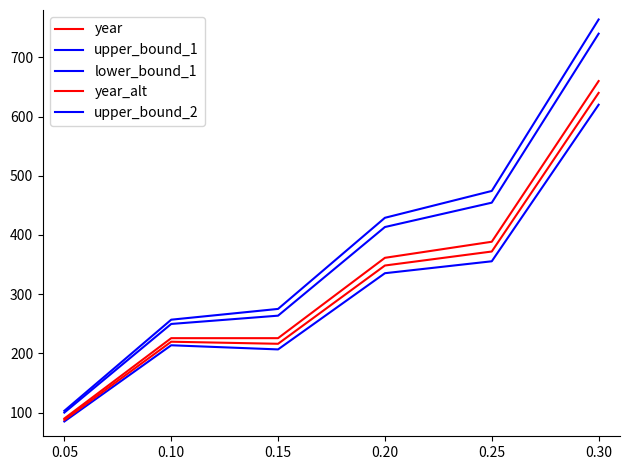

What is the difference between the second highest and second lowest values in the upper_bound_1 series?

204.9